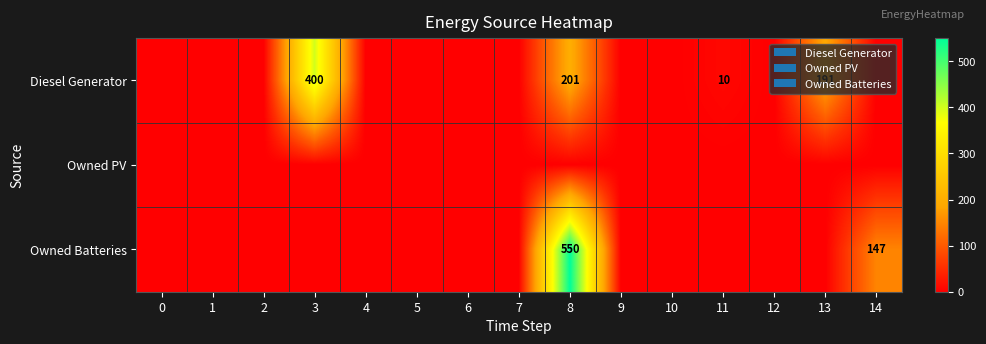

The Diesel Generator series shows 400 at 3. True or false?

True